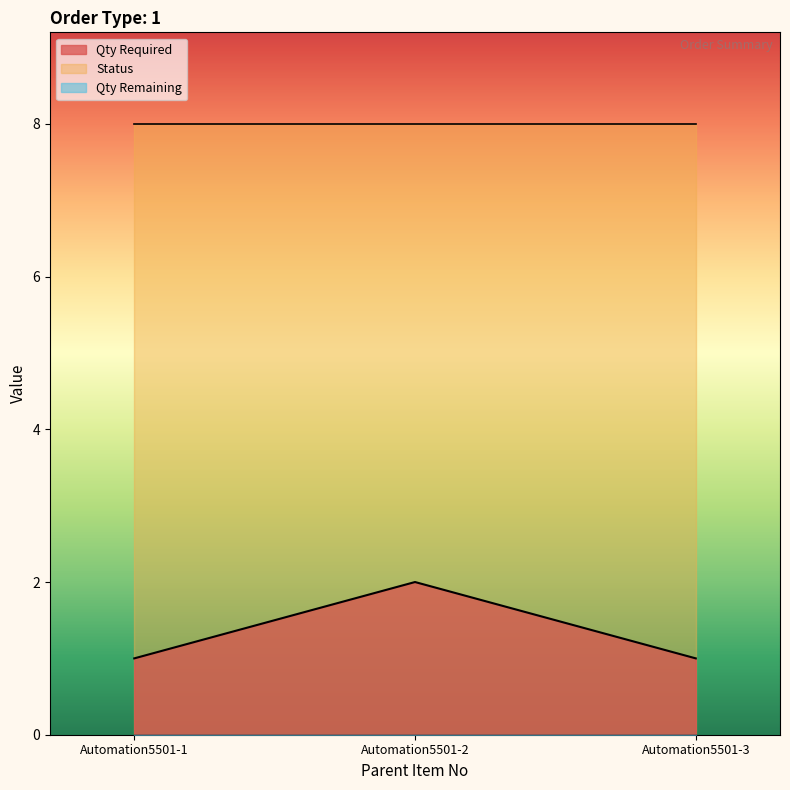

Which series has the largest range (max minus min)?

Qty Required